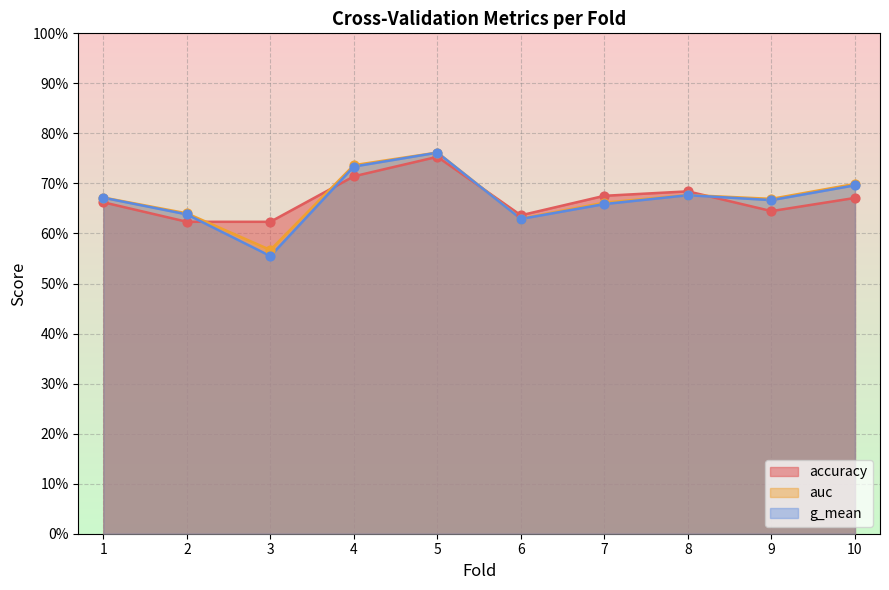

Which series has the largest total across all categories?

auc